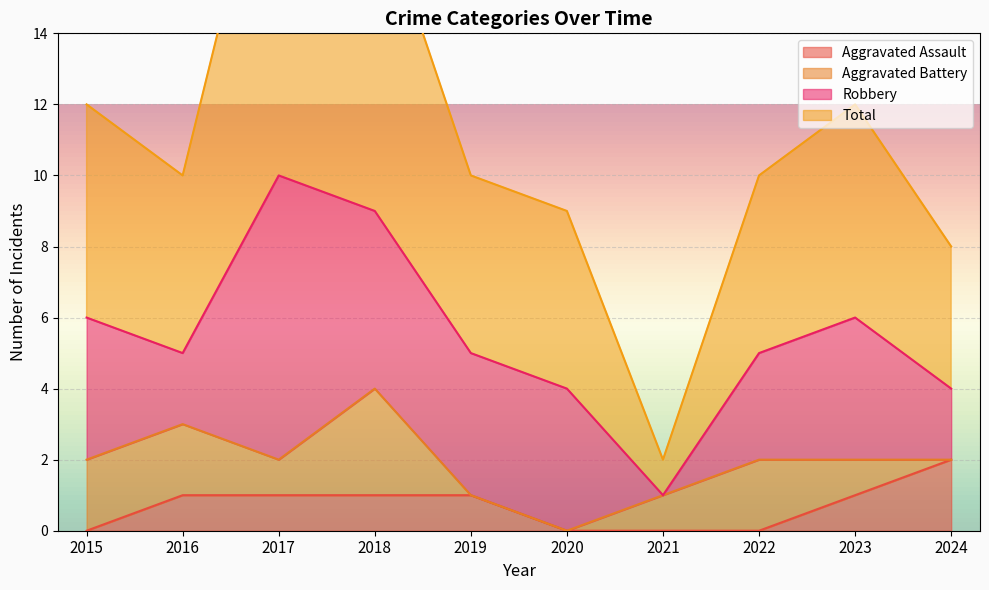

Where does the Total series first go above 10?

2015